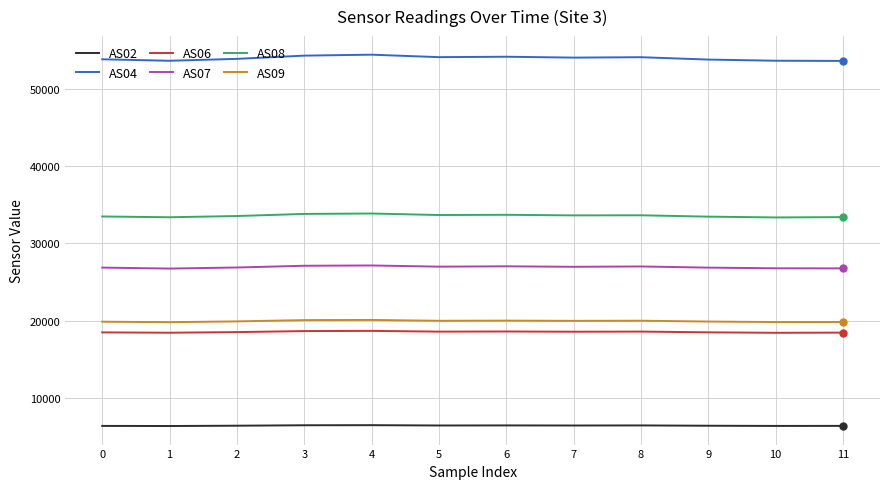

True or false: AS04 and AS09 cross at least once.

False